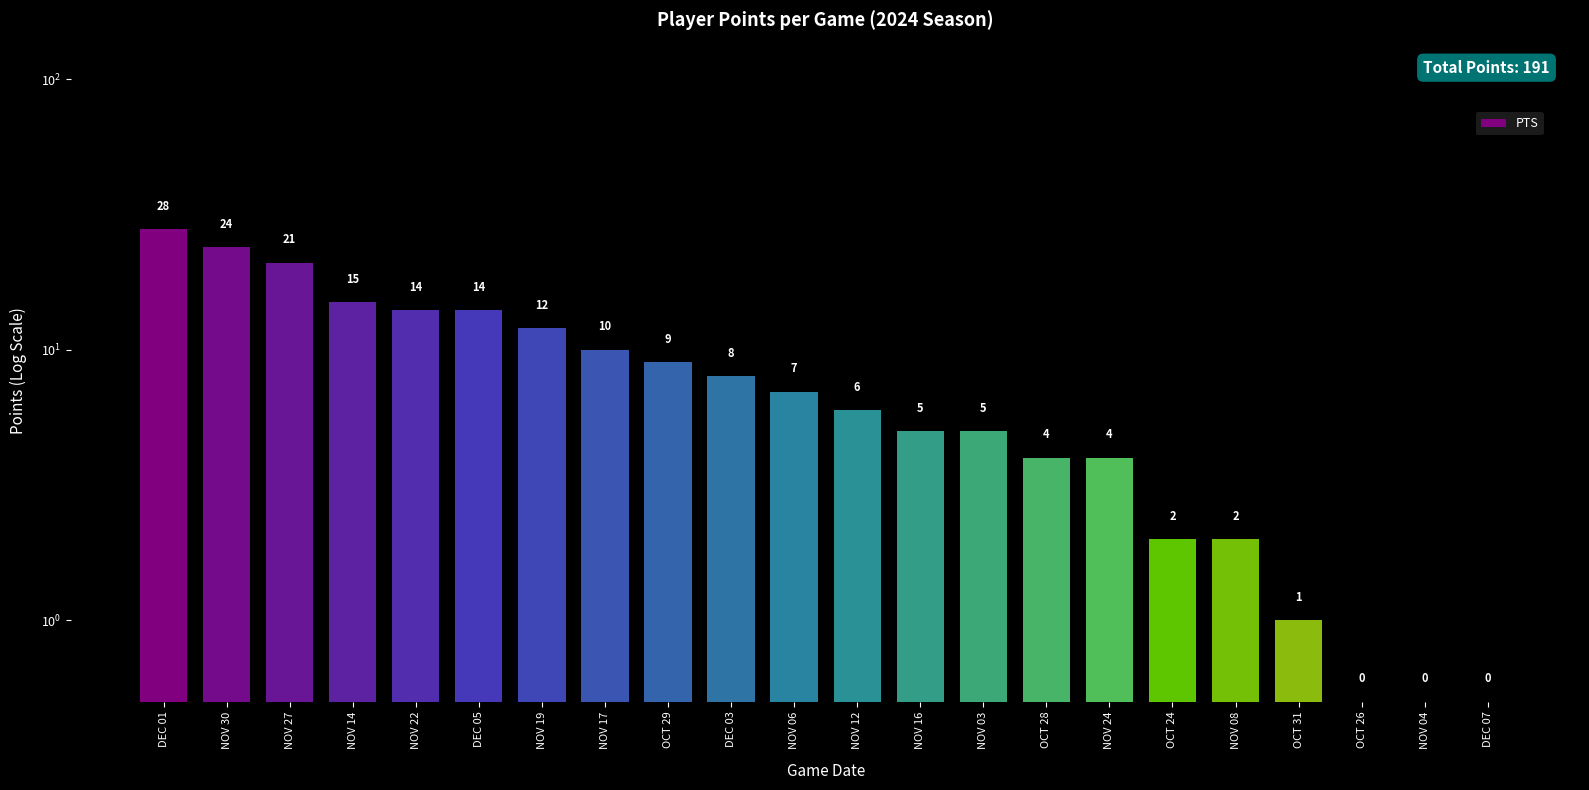

Are the bars horizontal?

No